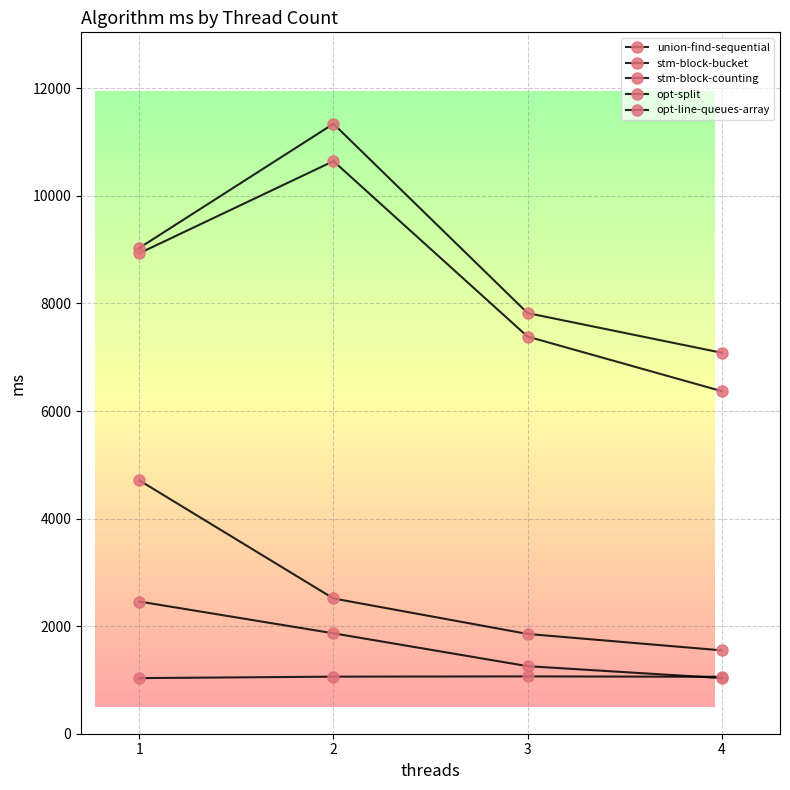

What is the sum of all stm-block-bucket values?

33332